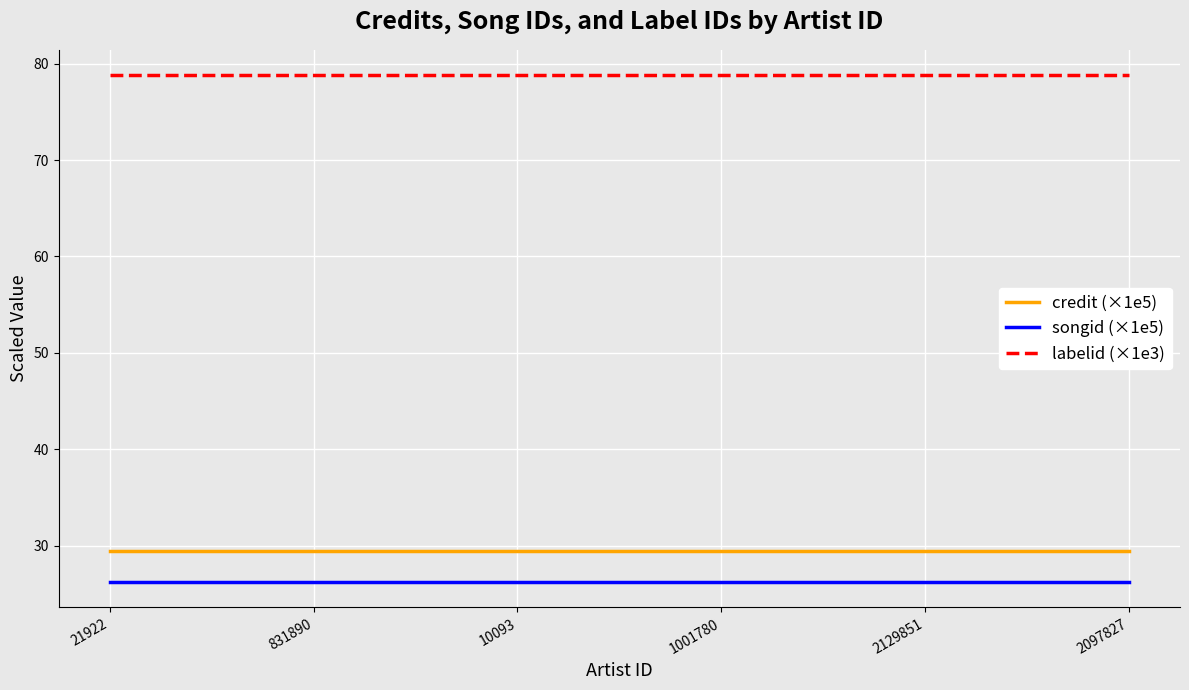

What is the highest value of the songid (×1e5) series?

26.2